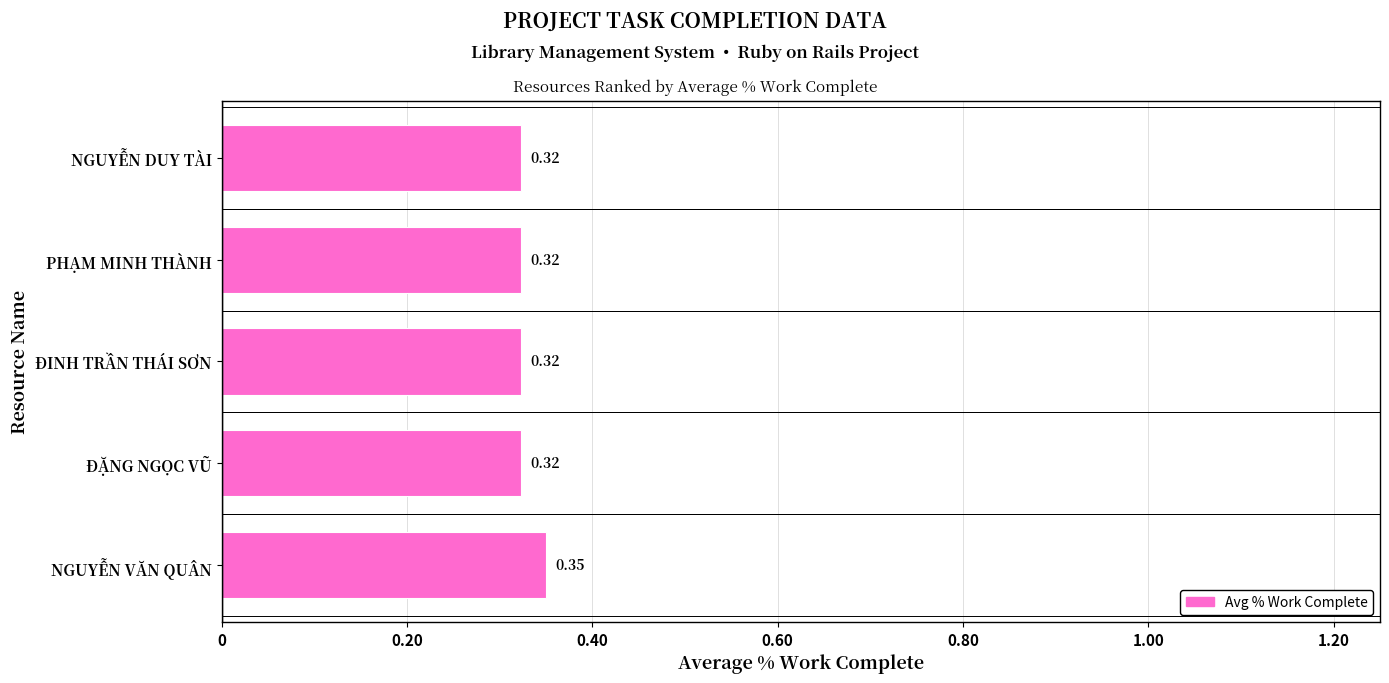

What is the sum of the values at PHẠM MINH THÀNH and NGUYỄN VĂN QUÂN?

0.7